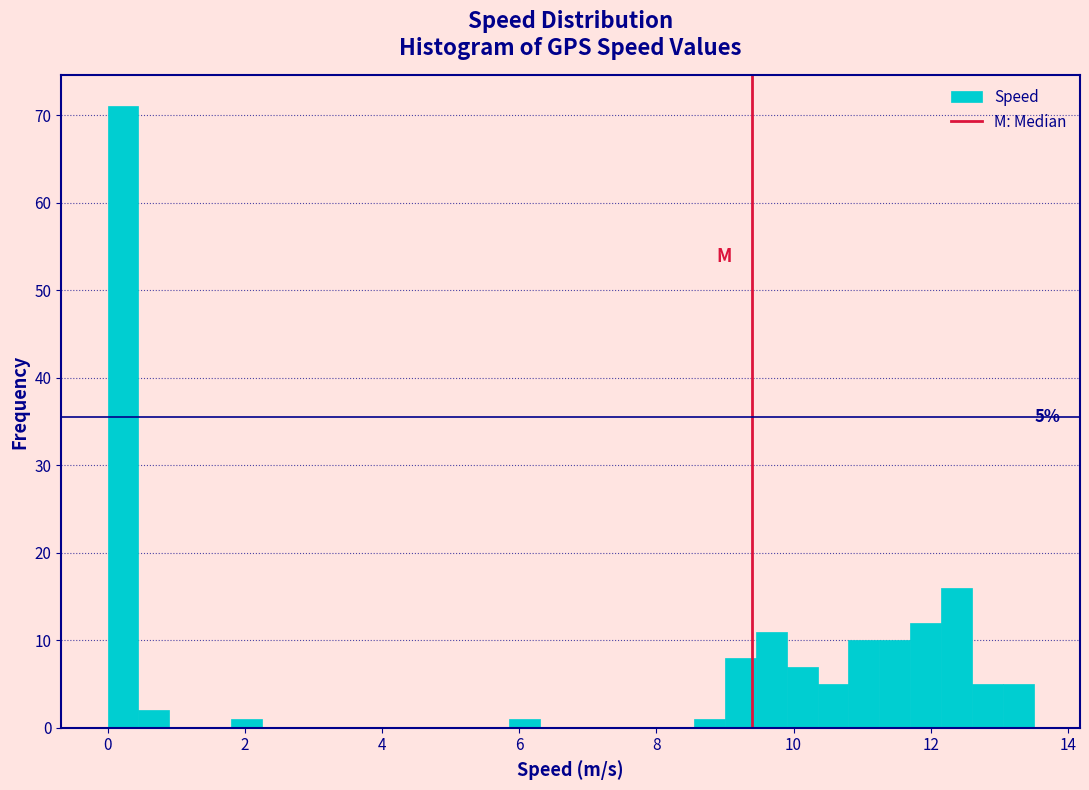

Read against the x-axis, roughly where is the centre of the tallest bar?

0.2